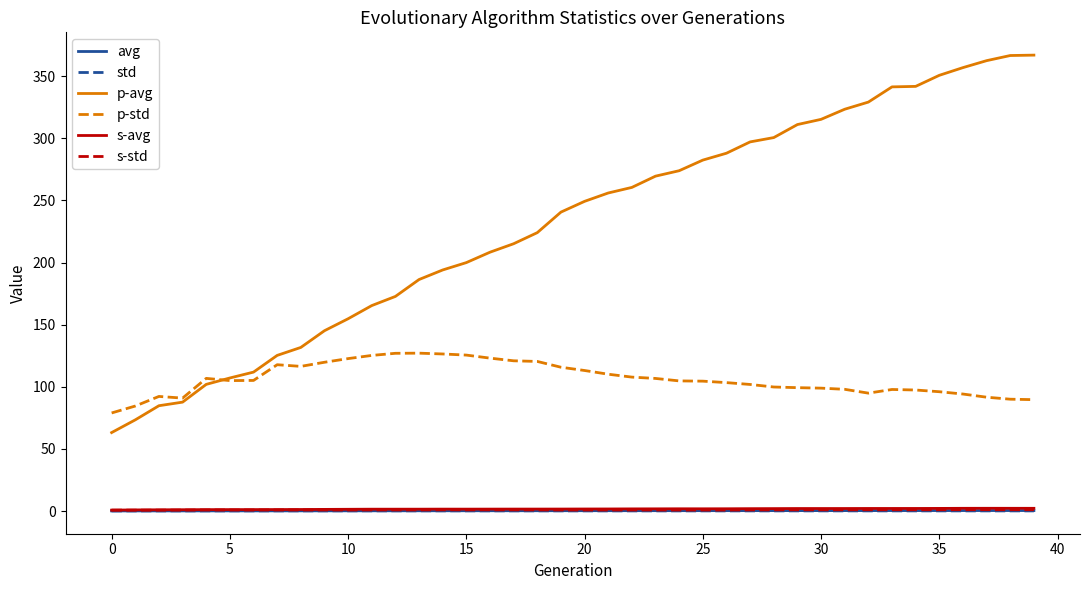

Which series has the widest spread of values?

p-avg